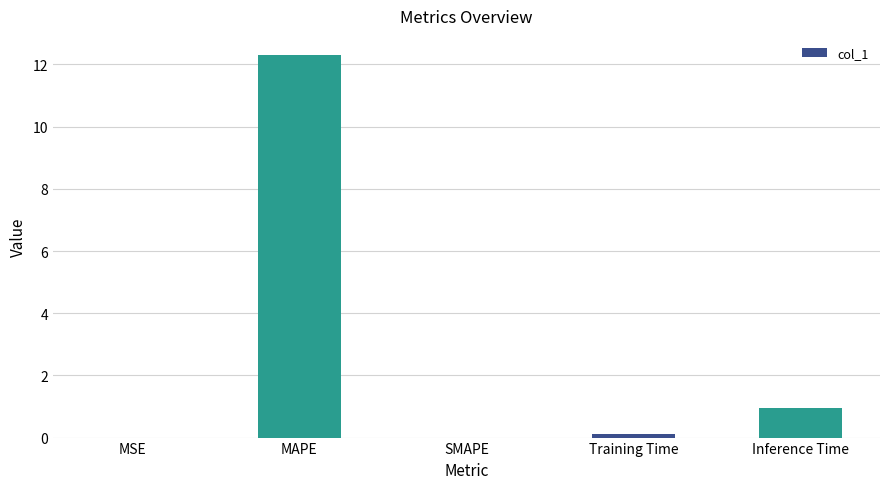

Which has a higher value, MAPE or Training Time?

MAPE